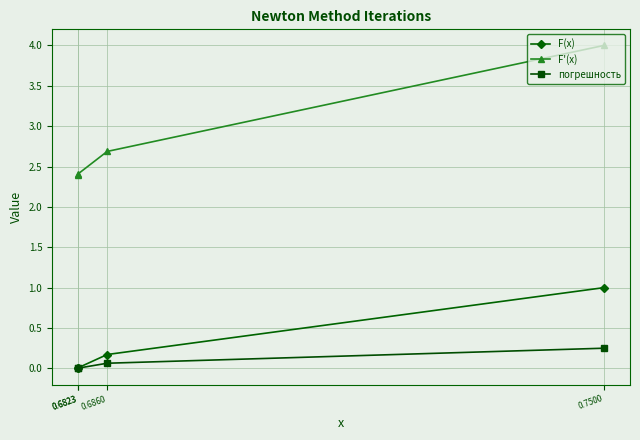

How many data points does each series have?

4